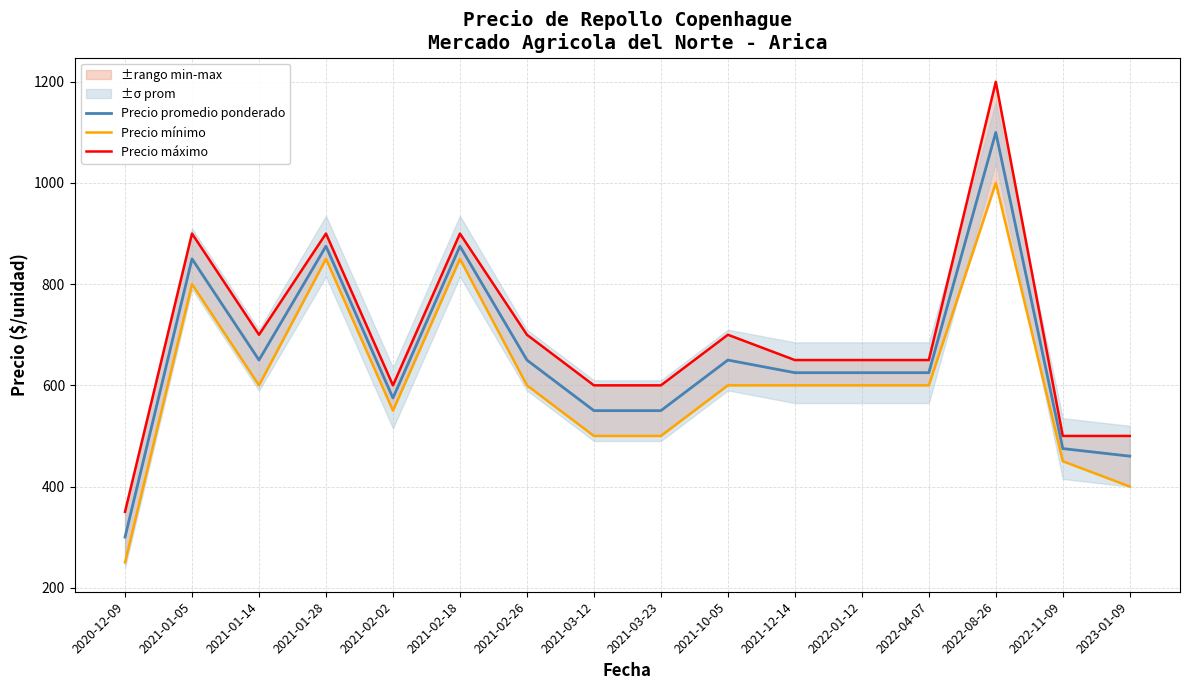

The Precio mínimo series shows 550 at 2021-02-02. True or false?

True